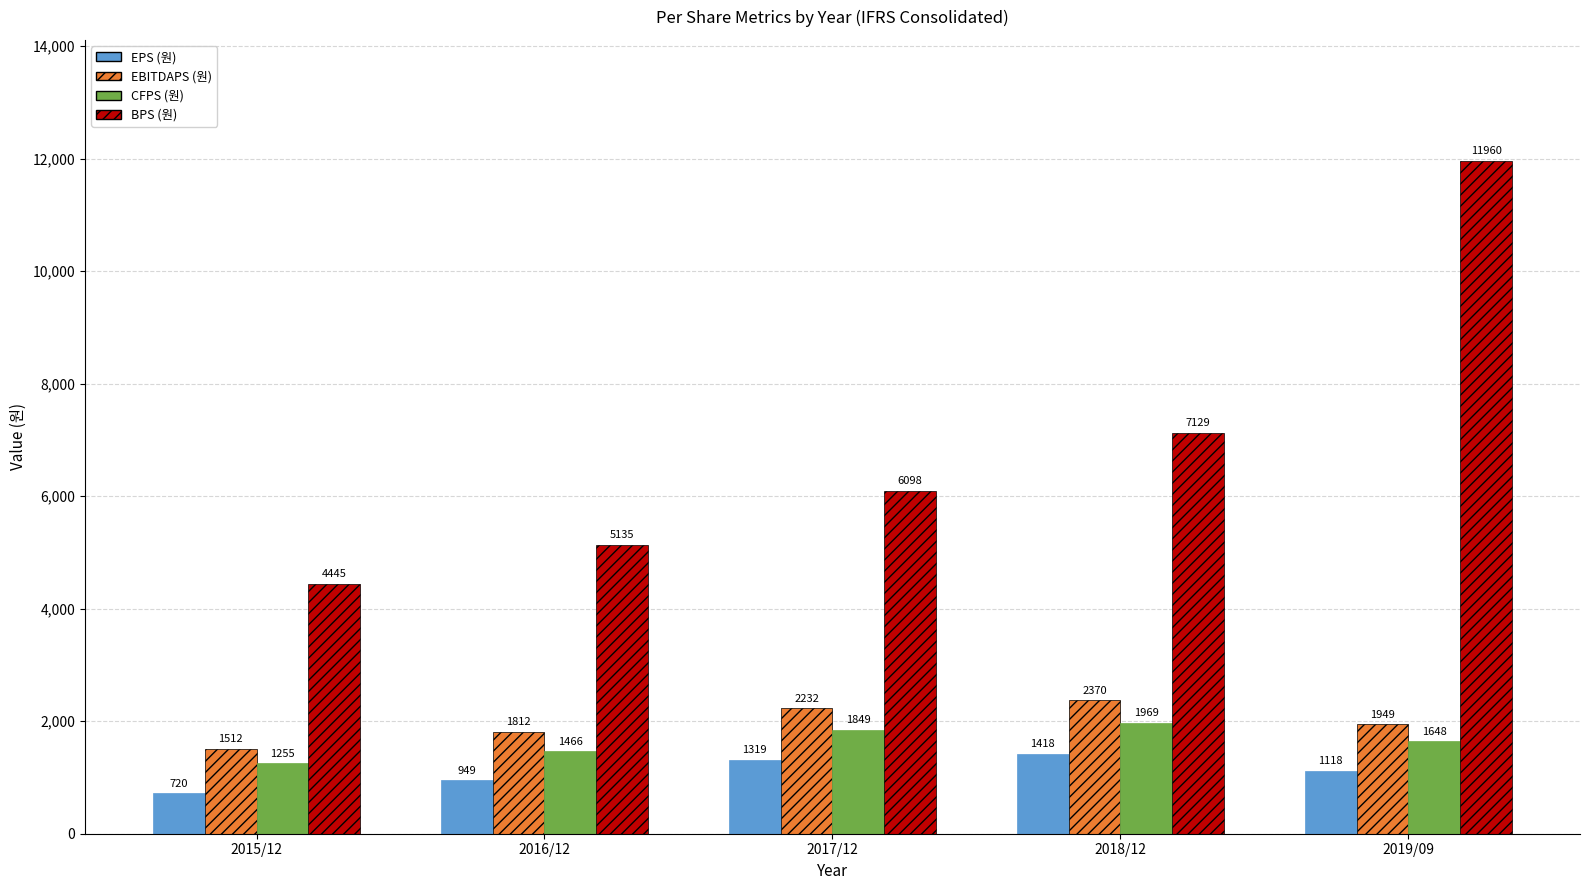

What position from the left is 2017/12?

3